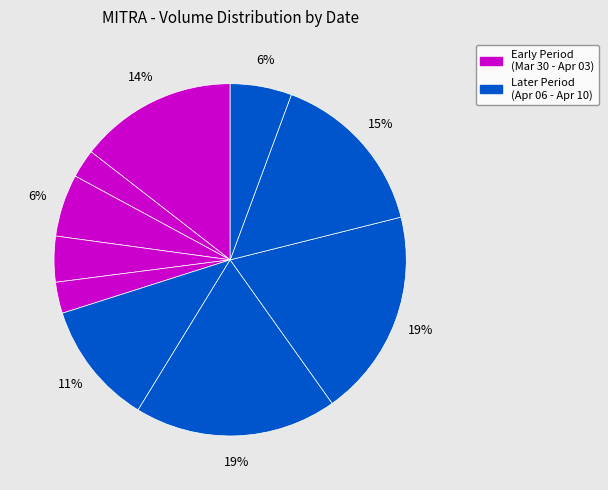

Which category has the smallest portion of the pie?

2020-03-31